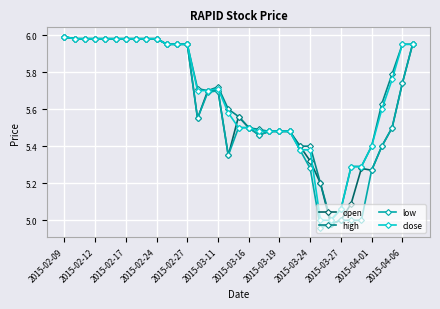

True or false: open has more than 1 interior local peaks.

True